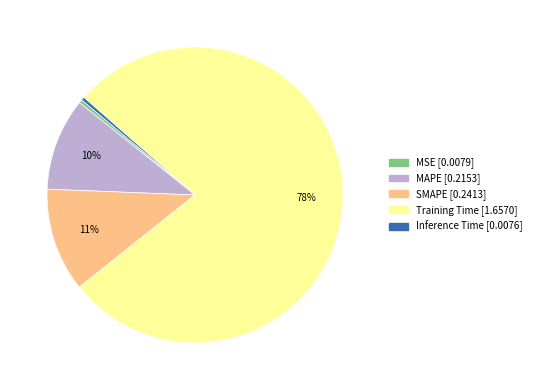

To the nearest percent, what is the difference between the MSE and MAPE slice percentages?

10%